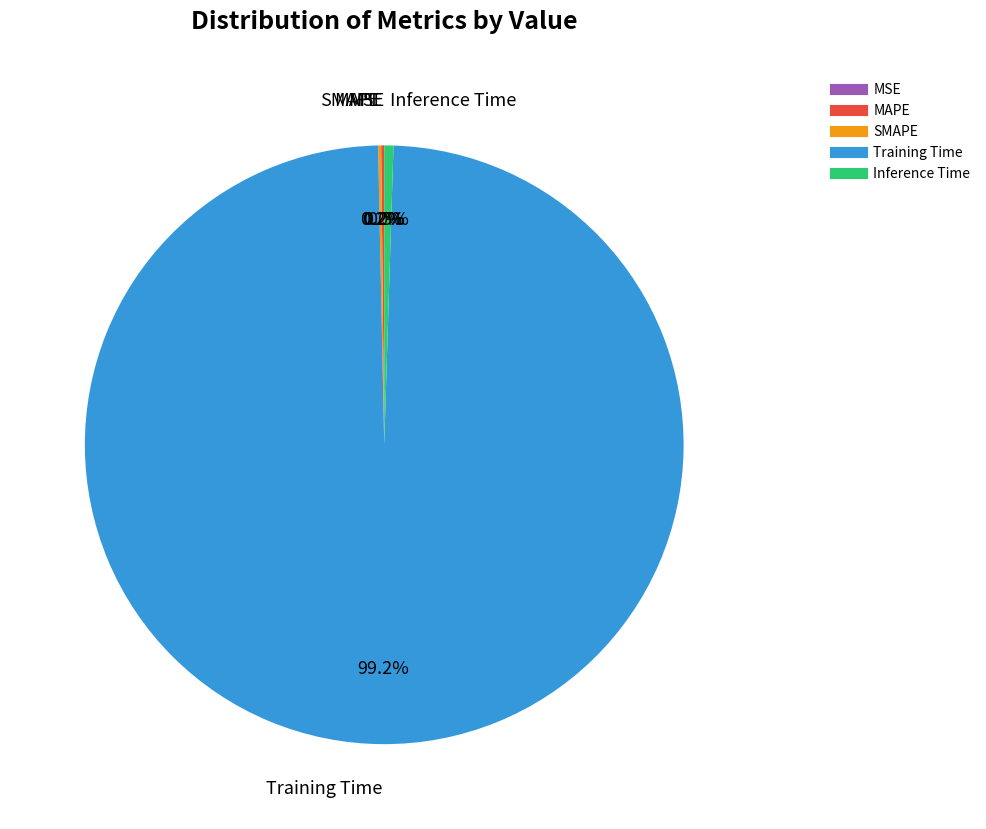

To the nearest percent, what is the average slice percentage?

20%